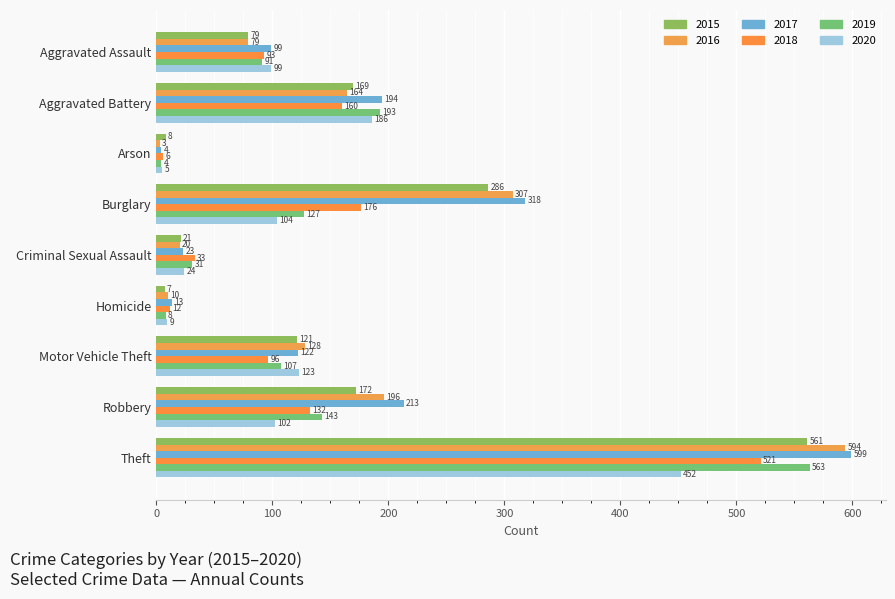

How many data points in 2018 are less than 96?

4